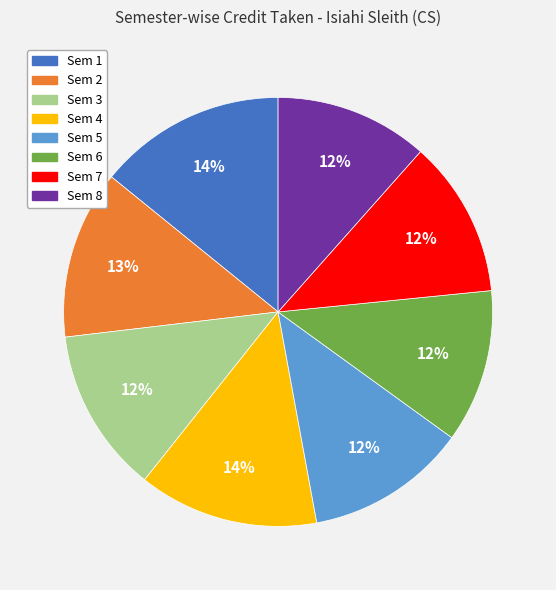

To the nearest percent, what is the average slice percentage?

12%